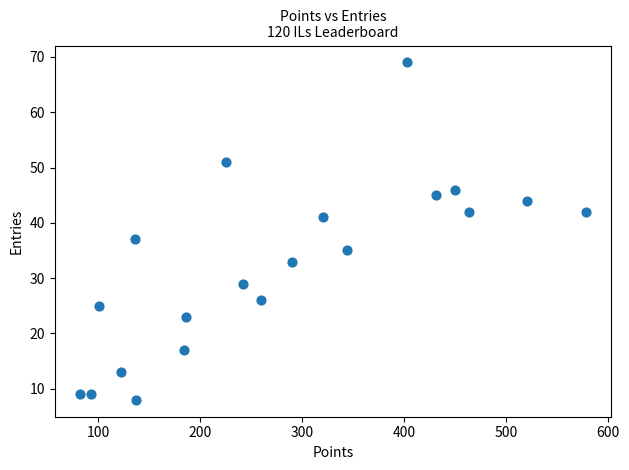

What Y value in the scatter plot is closest to 38?

37